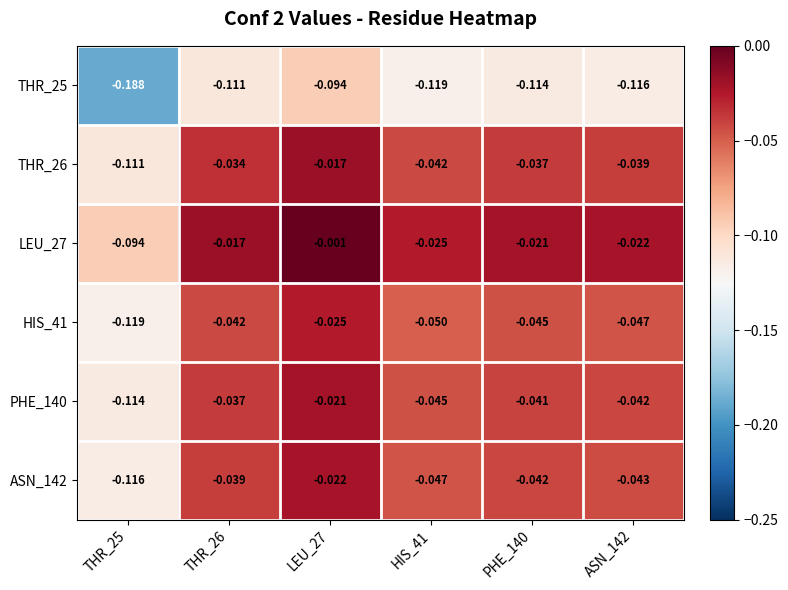

How many categories are shown in the chart?

6